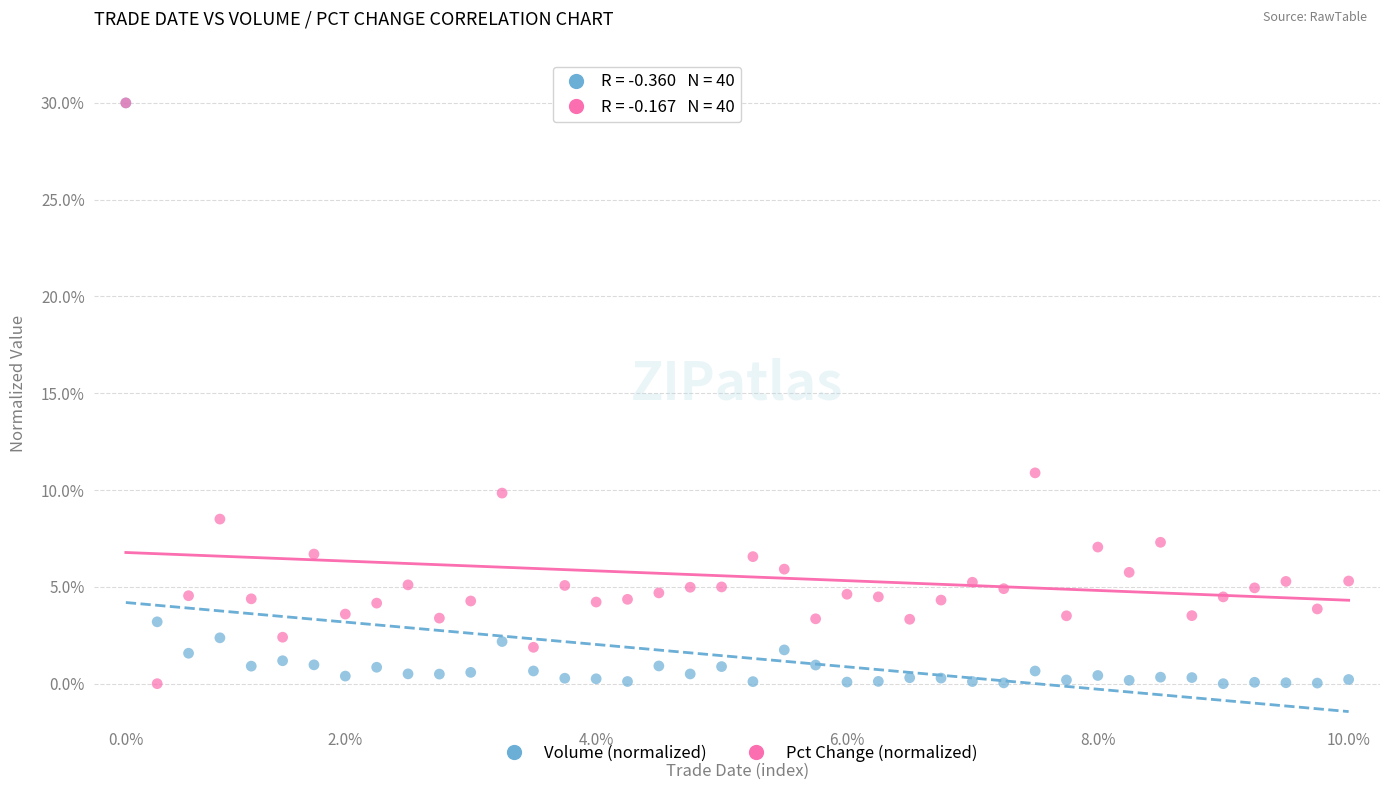

Across all series, what Y value is closest to 15?

10.9